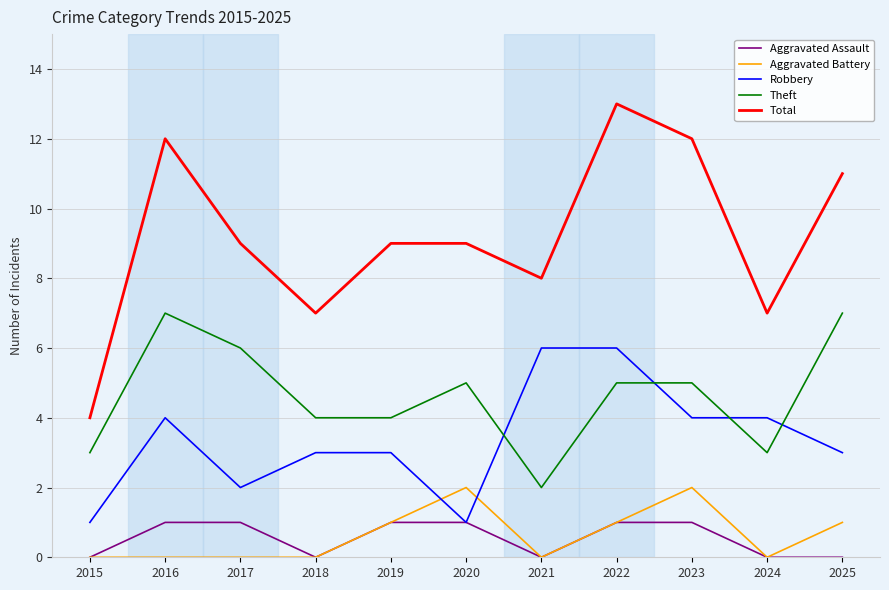

How many lines are shown in the chart?

5